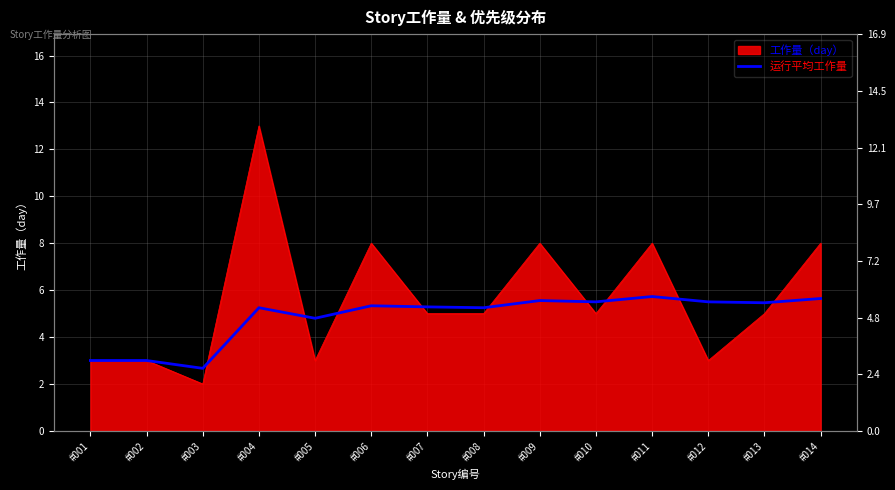

What is the change in value from #010 to #014?

+0.1